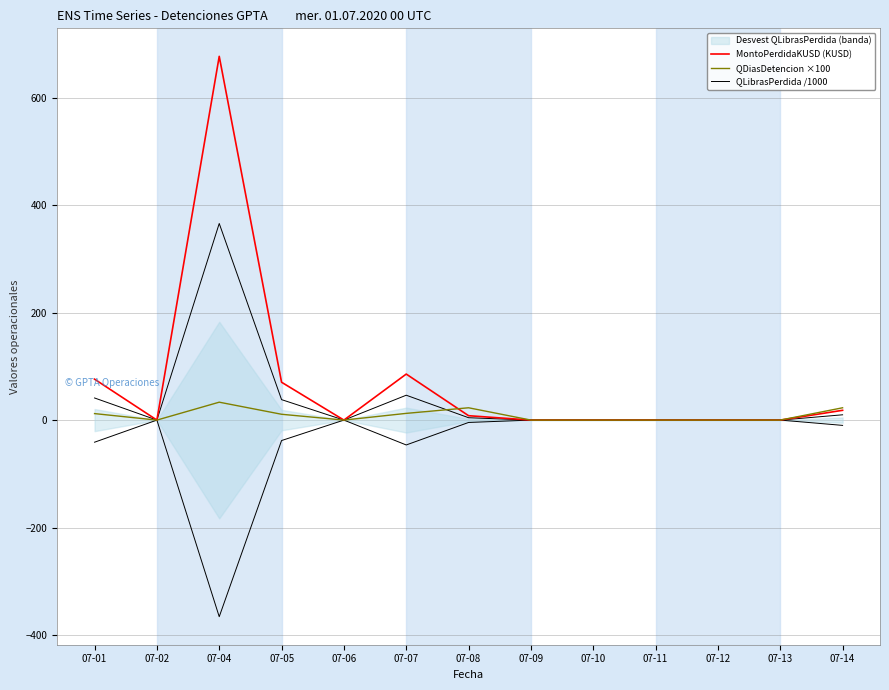

Rank the categories by MontoPerdidaKUSD (KUSD) value from highest to lowest.

07-04, 07-07, 07-01, 07-05, 07-14, 07-08, 07-02, 07-06, 07-09, 07-10, 07-11, 07-12, 07-13